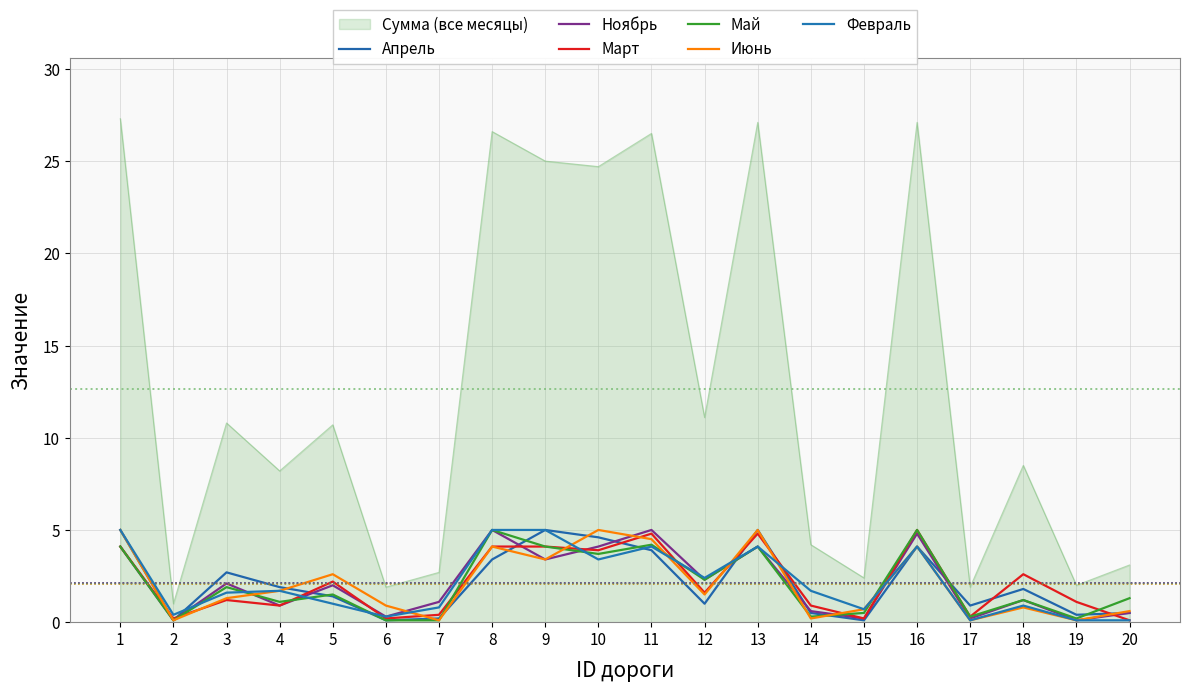

Does the chart display data point markers on the line(s)?

No